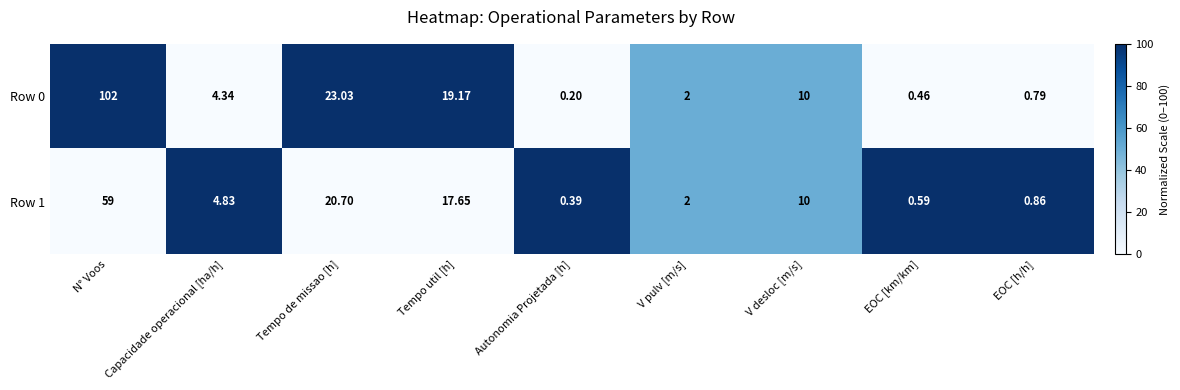

Rank the series by their average value, from highest to lowest.

Row 0, Row 1